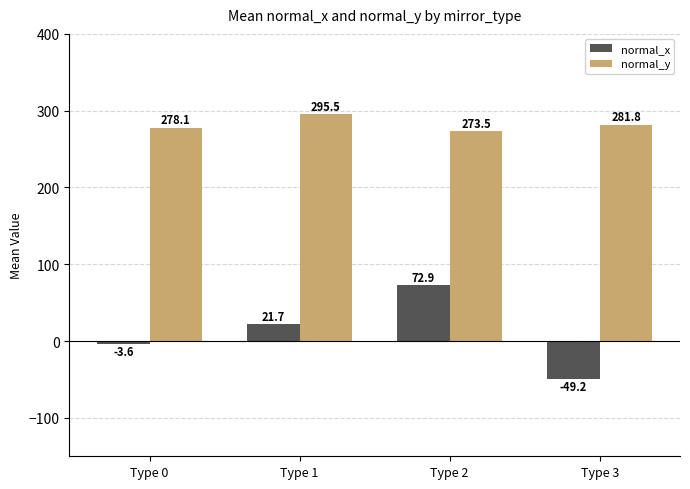

At how many categories does at least one series exceed 79?

4